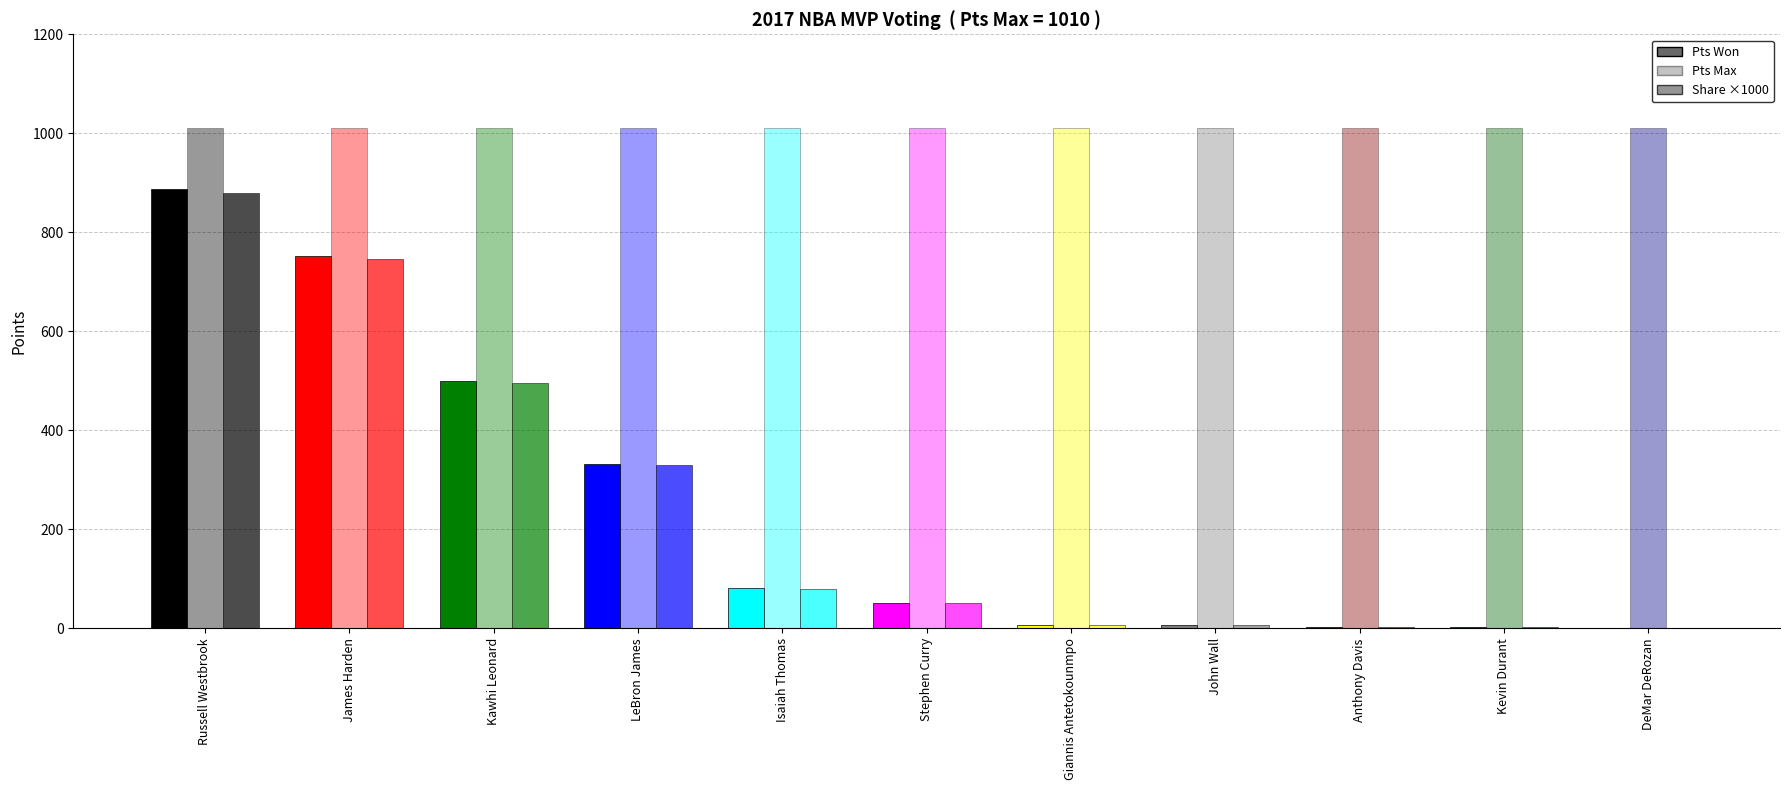

How many data points does each series have?

11